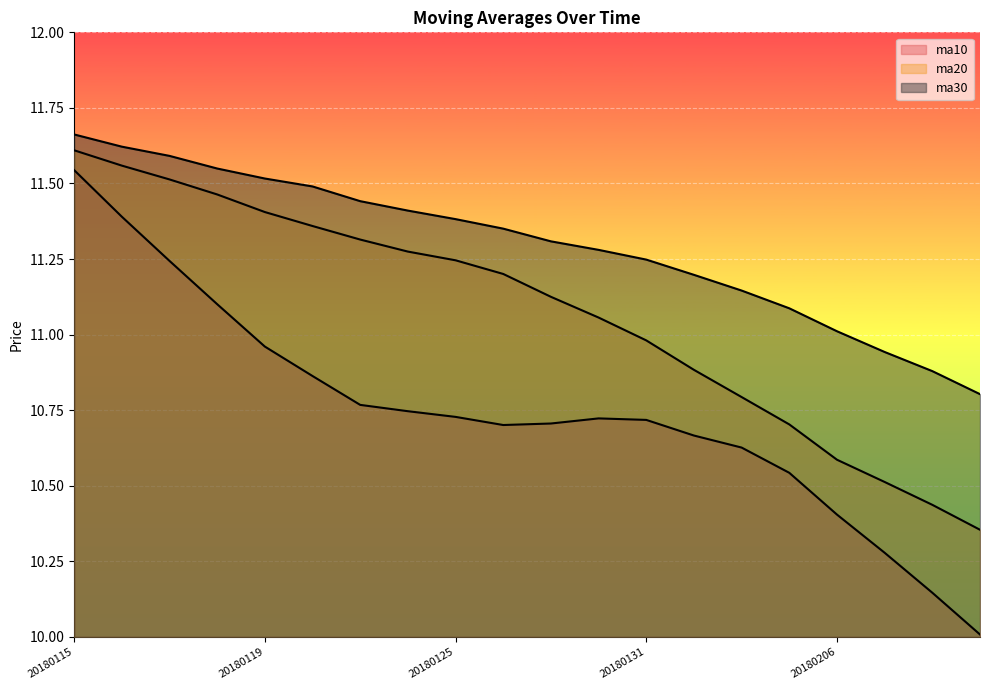

List the labels in order of ma30 value, smallest first.

20180209, 20180208, 20180207, 20180206, 20180205, 20180202, 20180201, 20180131, 20180130, 20180129, 20180126, 20180125, 20180124, 20180123, 20180122, 20180119, 20180118, 20180117, 20180116, 20180115